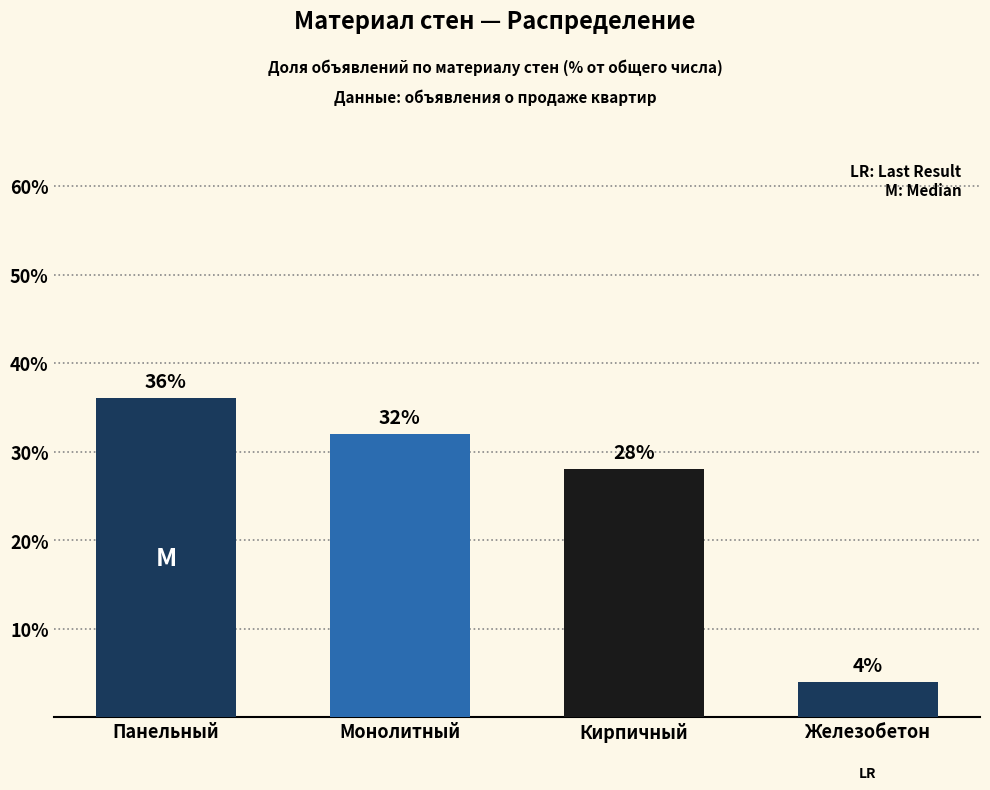

Reading left to right, extract all data points from this chart.

36.0	32.0	28.0	4.0